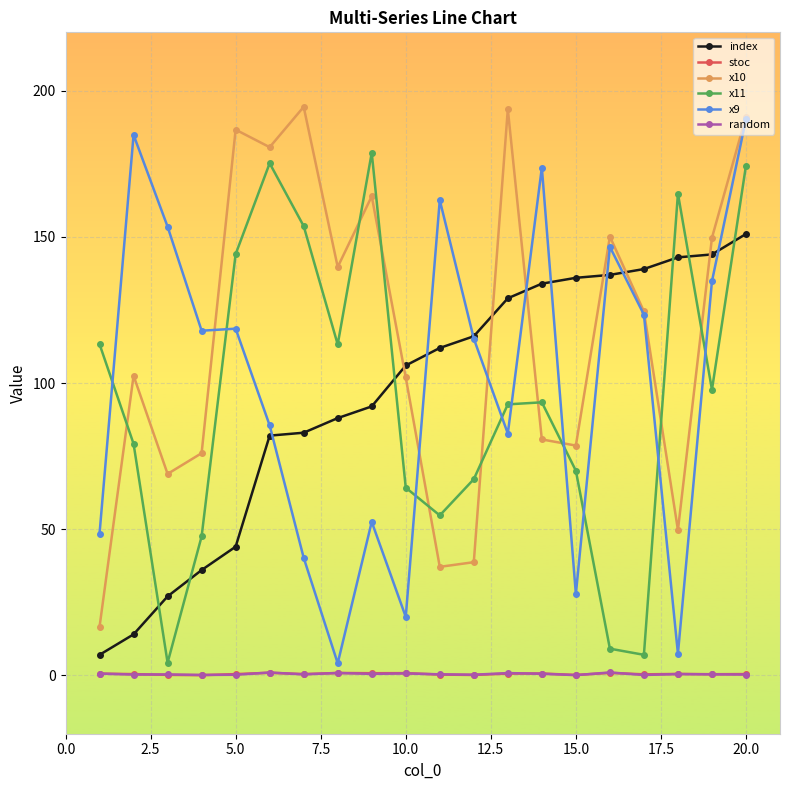

Which series has the largest total across all categories?

x10